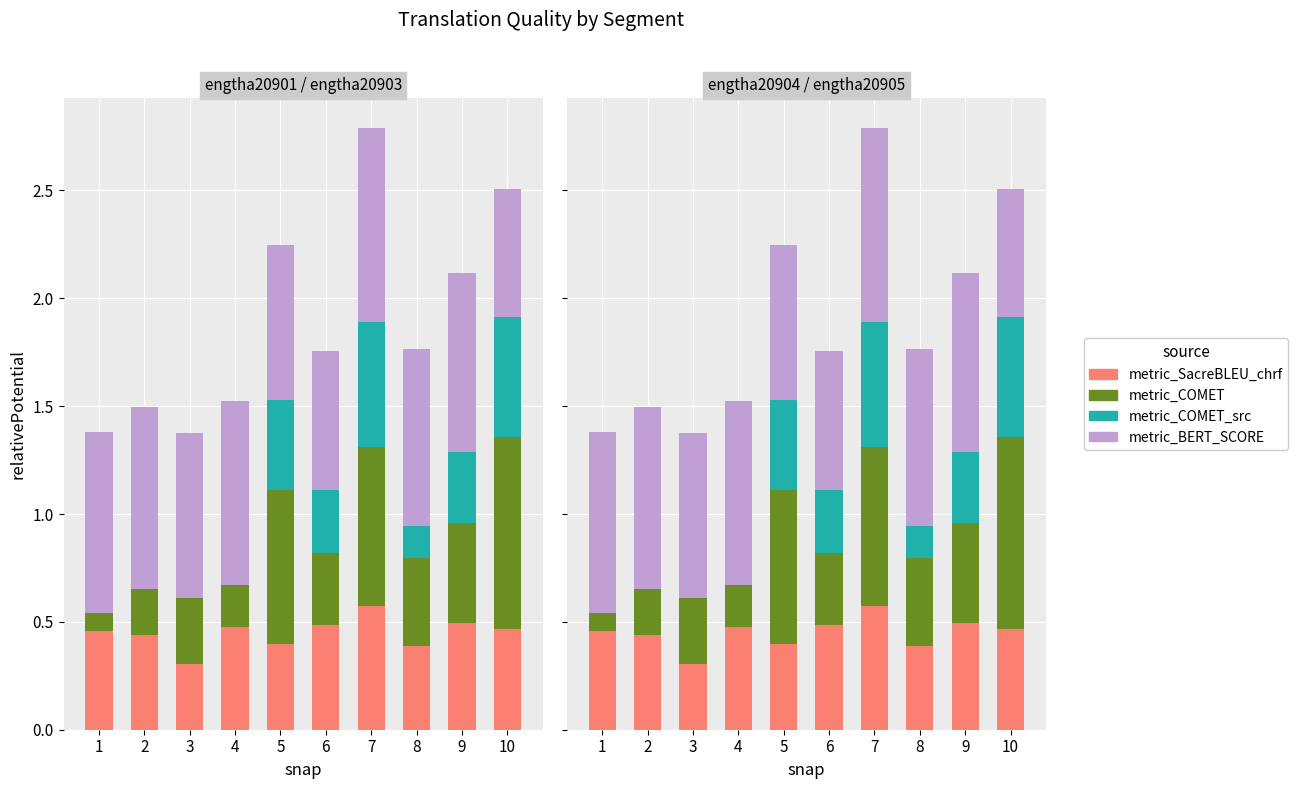

Reading right to left, list all the values displayed in this chart.

metric_SacreBLEU_chrf: 10=0.5	9=0.5	8=0.4	7=0.6	6=0.5	5=0.4	4=0.5	3=0.3	2=0.4	1=0.5
metric_COMET: 10=0.9	9=0.5	8=0.4	7=0.7	6=0.3	5=0.7	4=0.2	3=0.3	2=0.2	1=0.1
metric_COMET_src: 10=0.6	9=0.3	8=0.1	7=0.6	6=0.3	5=0.4	4=0.0	3=0.0	2=0.0	1=0.0
metric_BERT_SCORE: 10=0.6	9=0.8	8=0.8	7=0.9	6=0.6	5=0.7	4=0.9	3=0.8	2=0.8	1=0.8